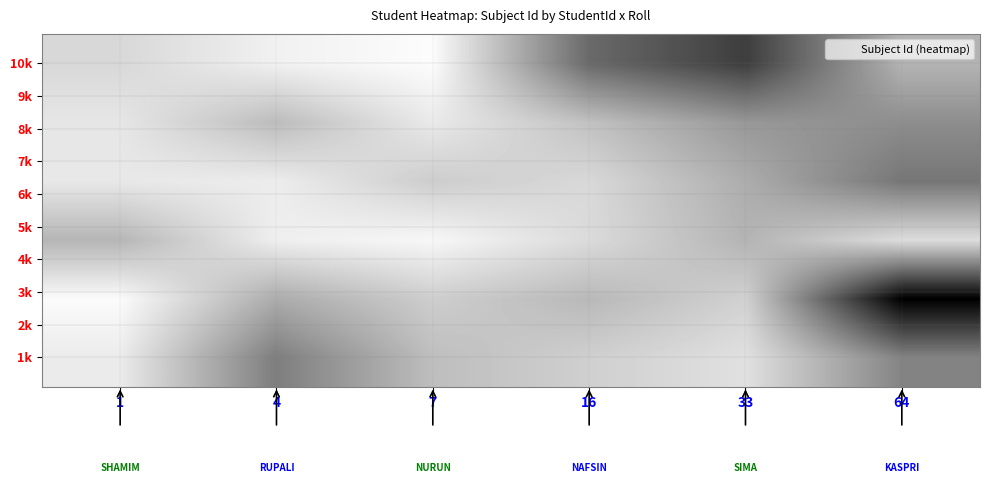

Which category has the highest value across all series?

64